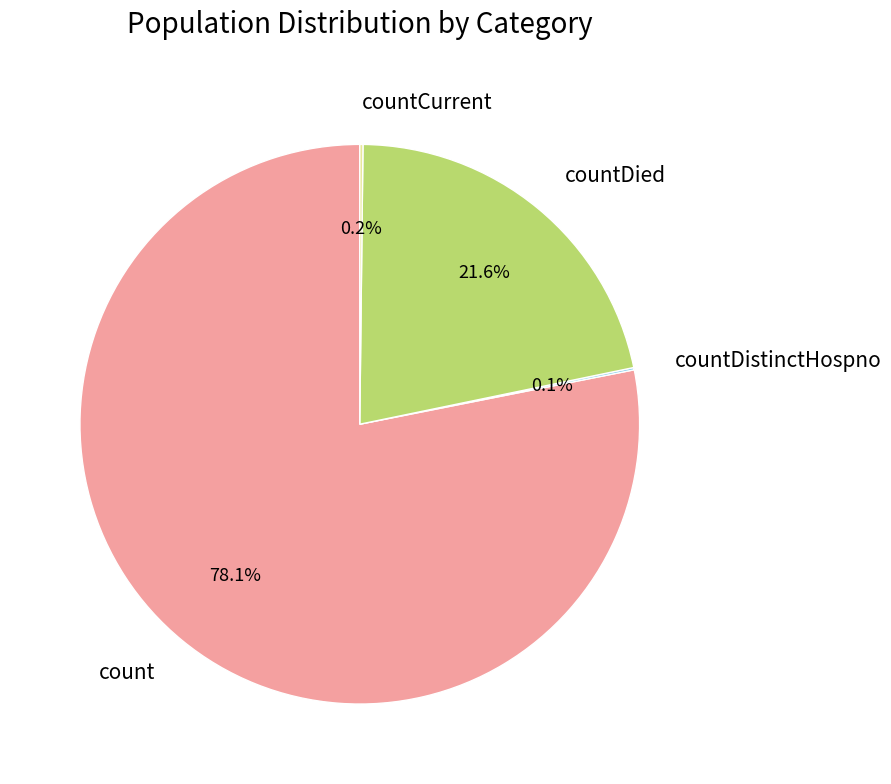

To the nearest percent, what is the combined percentage of count and countDied?

100%